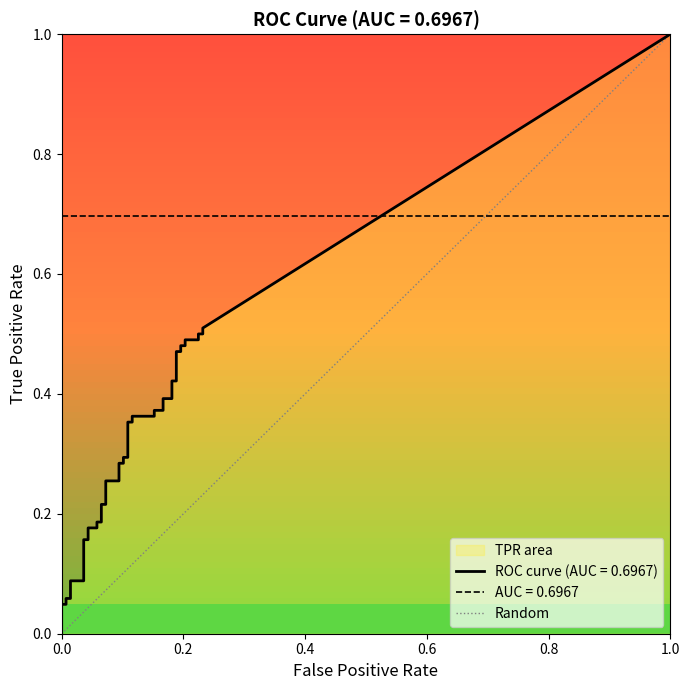

True or false: the data shows 2 at 1.0.

False